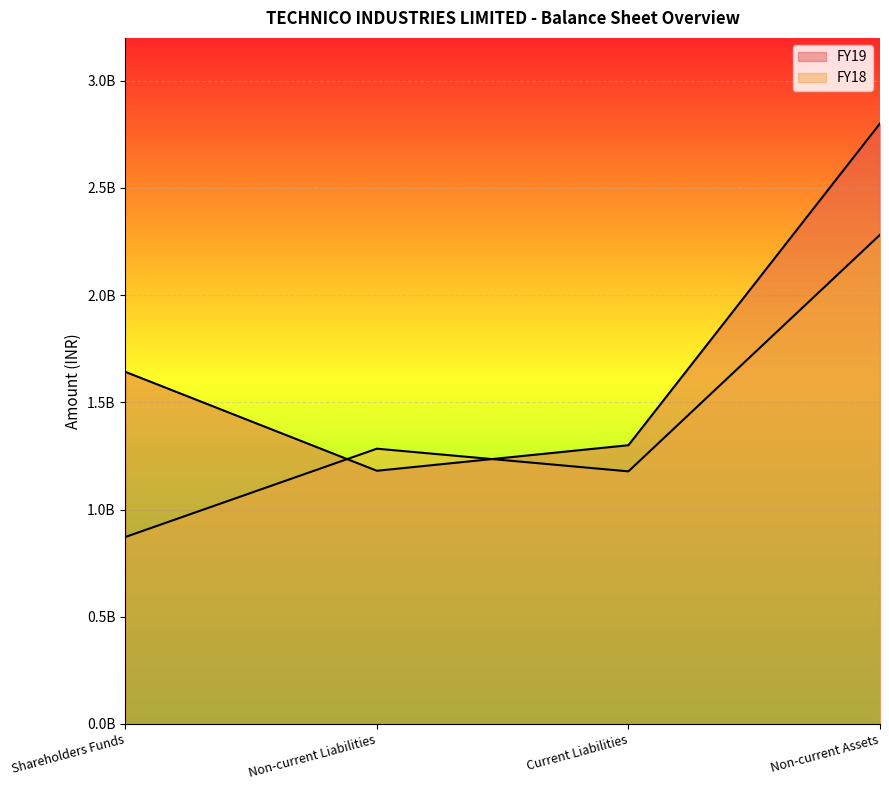

True or false: FY18 and FY19 intersect in this chart.

True